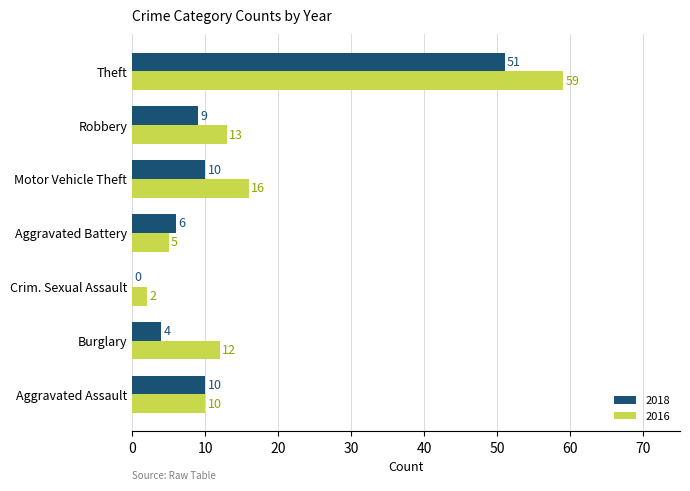

The value of 2018 at Aggravated Assault is 16. True or false?

False